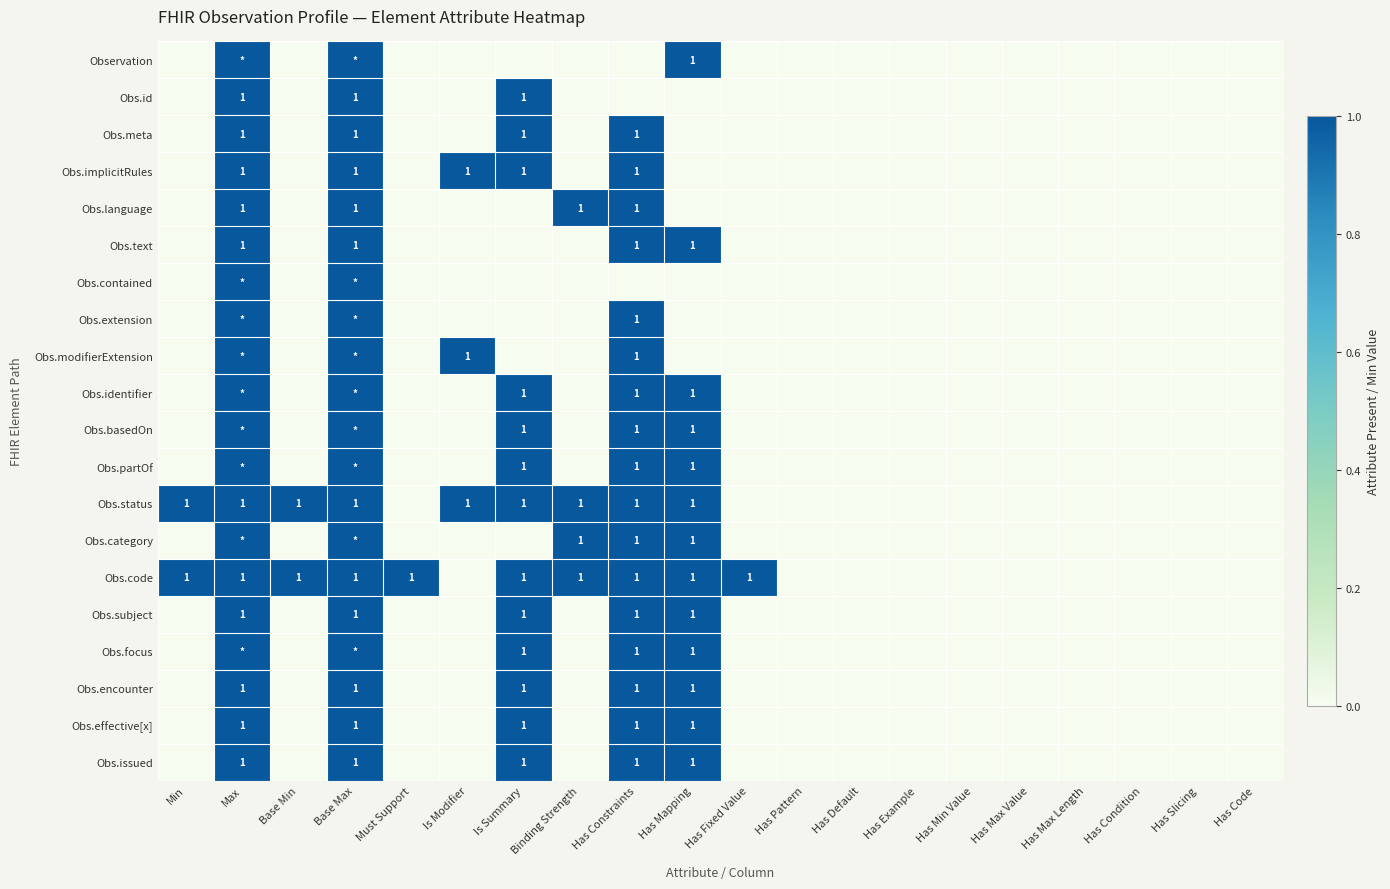

The Obs.language series shows 2 at Has Constraints. True or false?

False